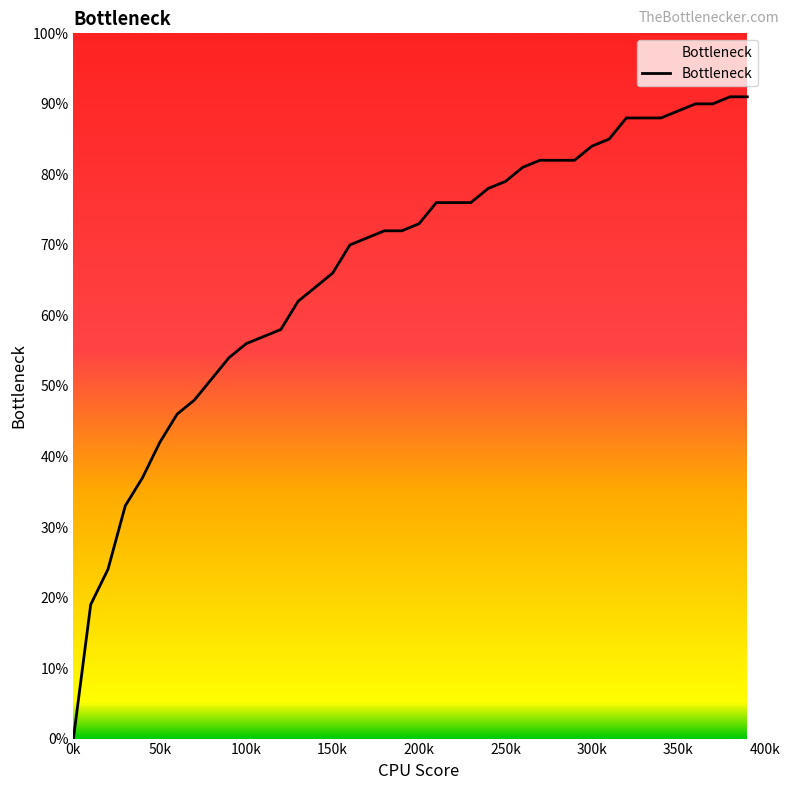

Does the chart display data point markers on the line(s)?

No